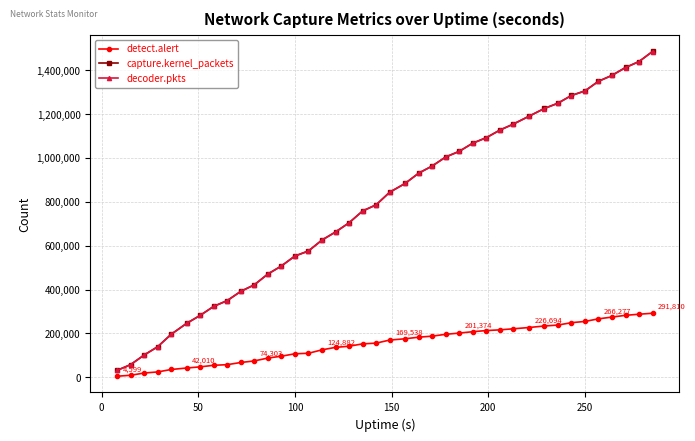

What is the sum of all capture.kernel_packets values?

31605532